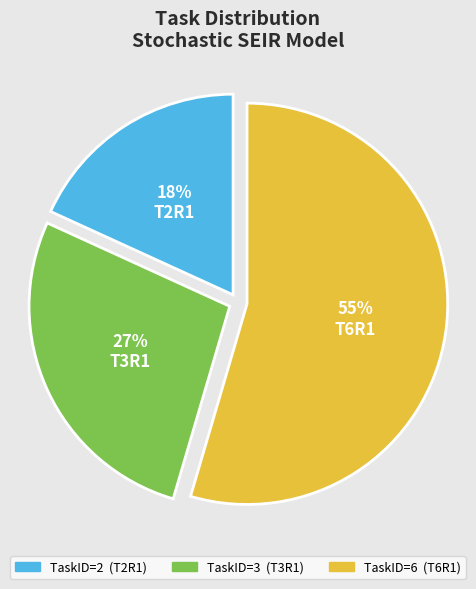

To the nearest percent, what percentage of the pie is T6R1?

55%